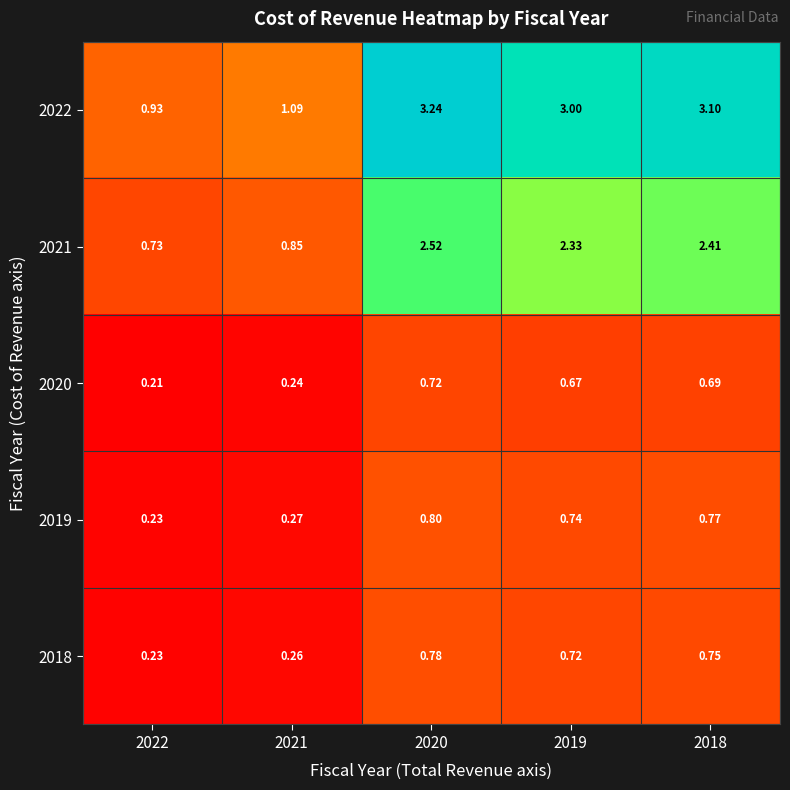

Is the value of 2018 at 2019 greater than the value of 2019 at 2018?

No